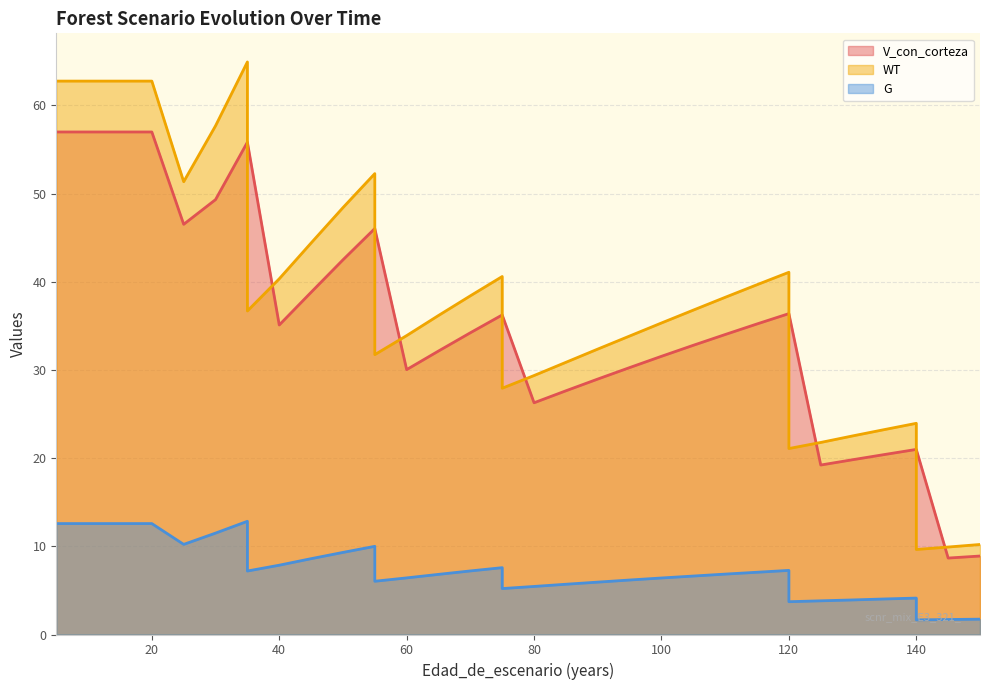

True or false: G and WT intersect in this chart.

False